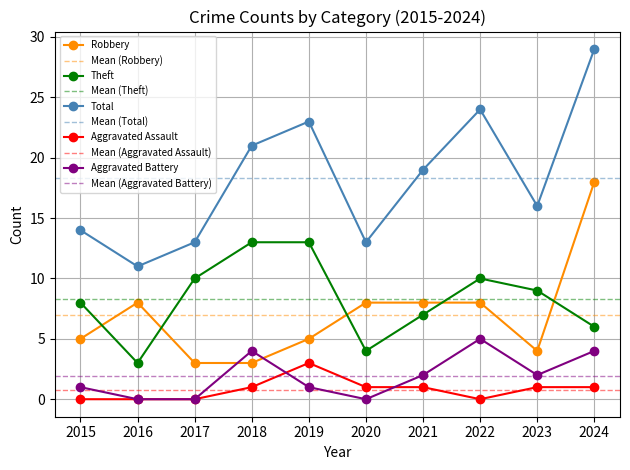

Reading left to right, extract all data points from this chart.

Robbery: 2015=5	2016=8	2017=3	2018=3	2019=5	2020=8	2021=8	2022=8	2023=4	2024=18
Theft: 2015=8	2016=3	2017=10	2018=13	2019=13	2020=4	2021=7	2022=10	2023=9	2024=6
Total: 2015=14	2016=11	2017=13	2018=21	2019=23	2020=13	2021=19	2022=24	2023=16	2024=29
Aggravated Assault: 2015=0	2016=0	2017=0	2018=1	2019=3	2020=1	2021=1	2022=0	2023=1	2024=1
Aggravated Battery: 2015=1	2016=0	2017=0	2018=4	2019=1	2020=0	2021=2	2022=5	2023=2	2024=4